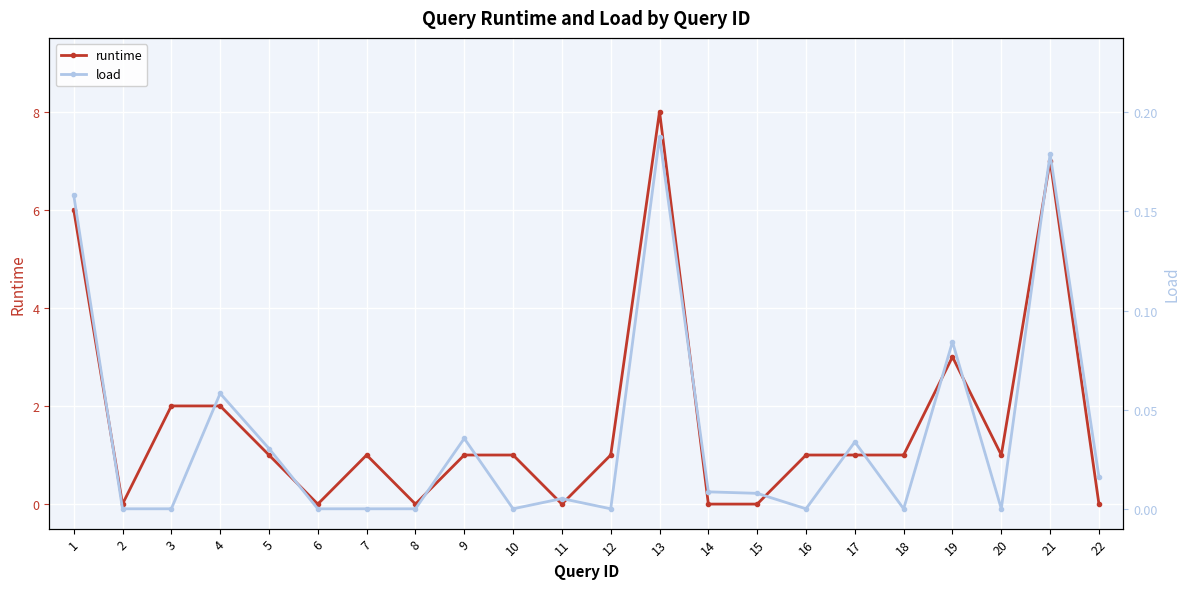

True or false: runtime and load cross at least once.

True